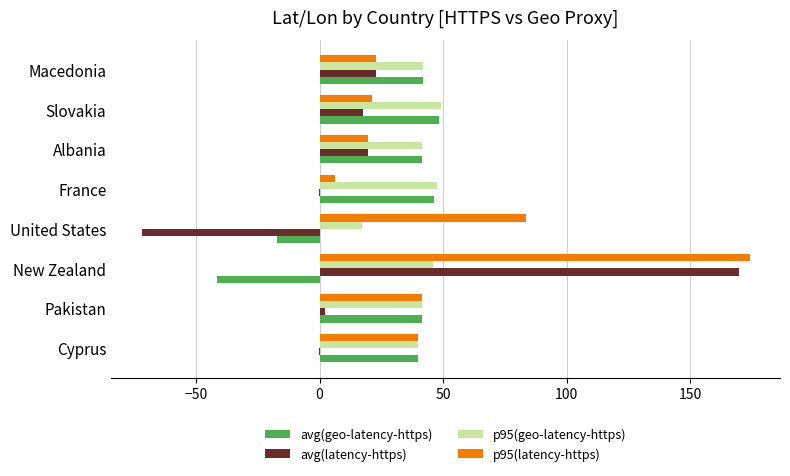

What are all the series names shown in the legend?

avg(geo-latency-https), avg(latency-https), p95(geo-latency-https), p95(latency-https)